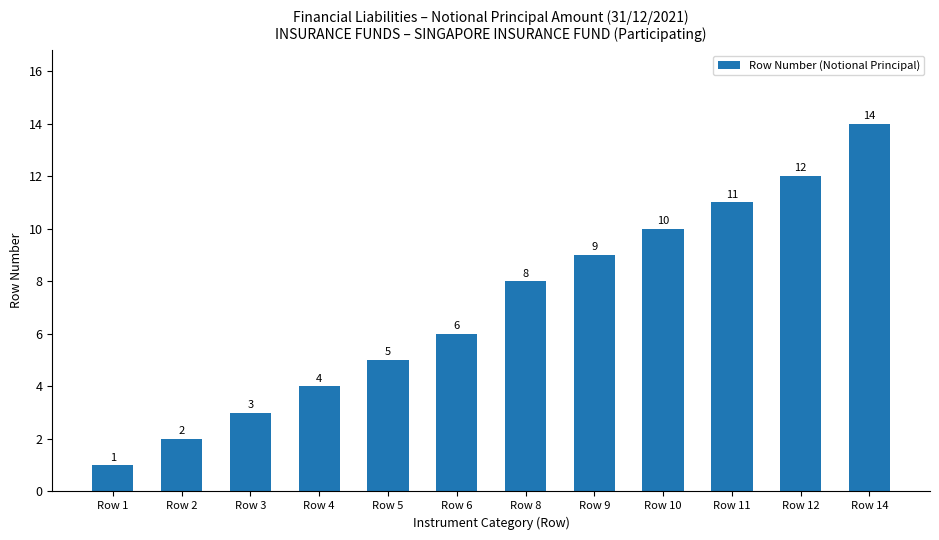

Reading left to right, transcribe all the data shown in this chart.

1	2	3	4	5	6	8	9	10	11	12	14